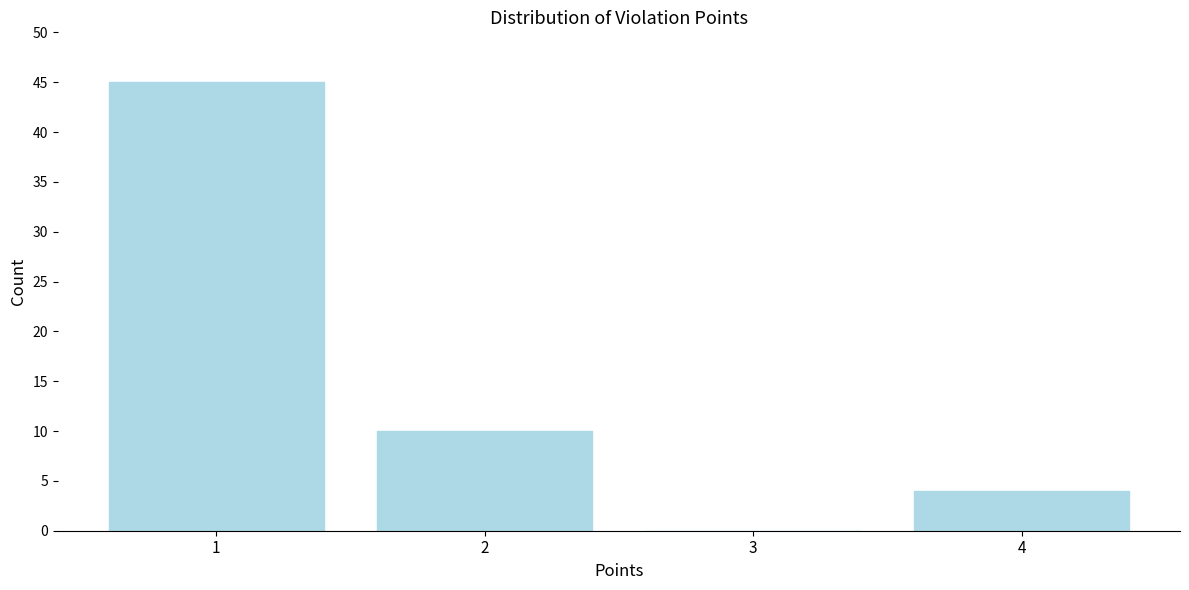

Reading left to right, list all the values displayed in this chart.

1=45	2=10	3=0	4=4